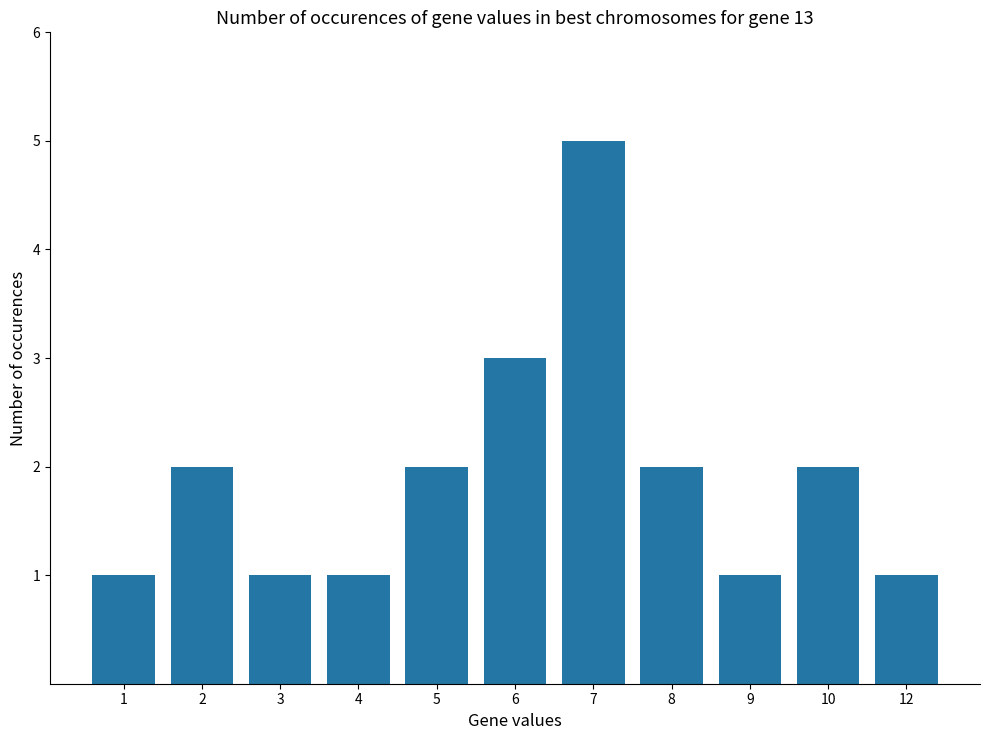

At which label is the value closest to 3?

6